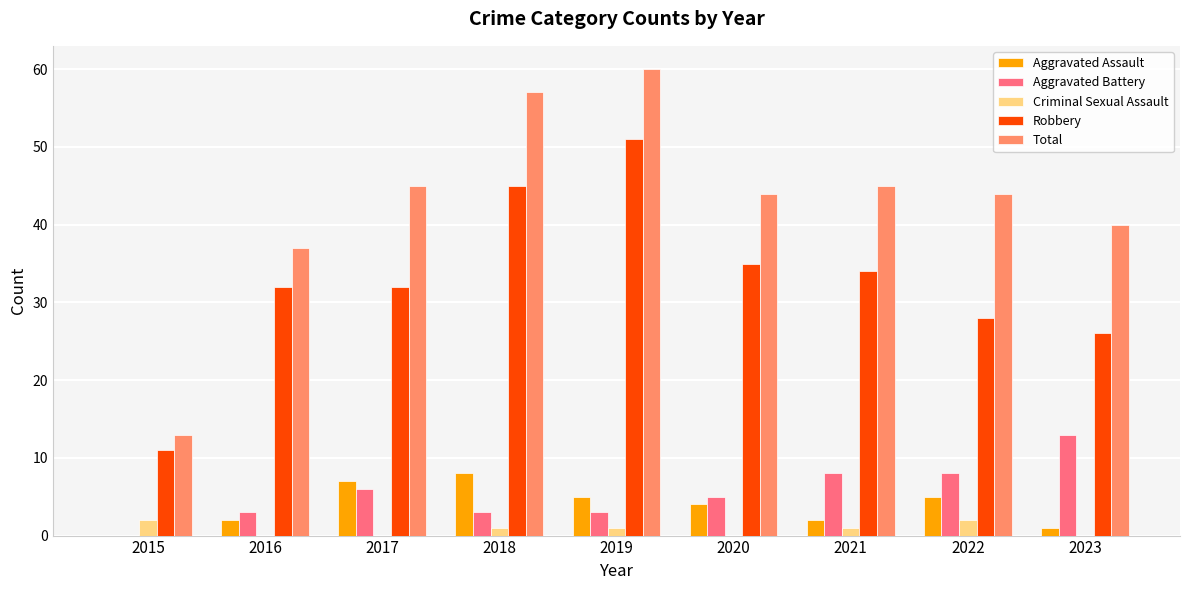

Which series has the largest range (max minus min)?

Total